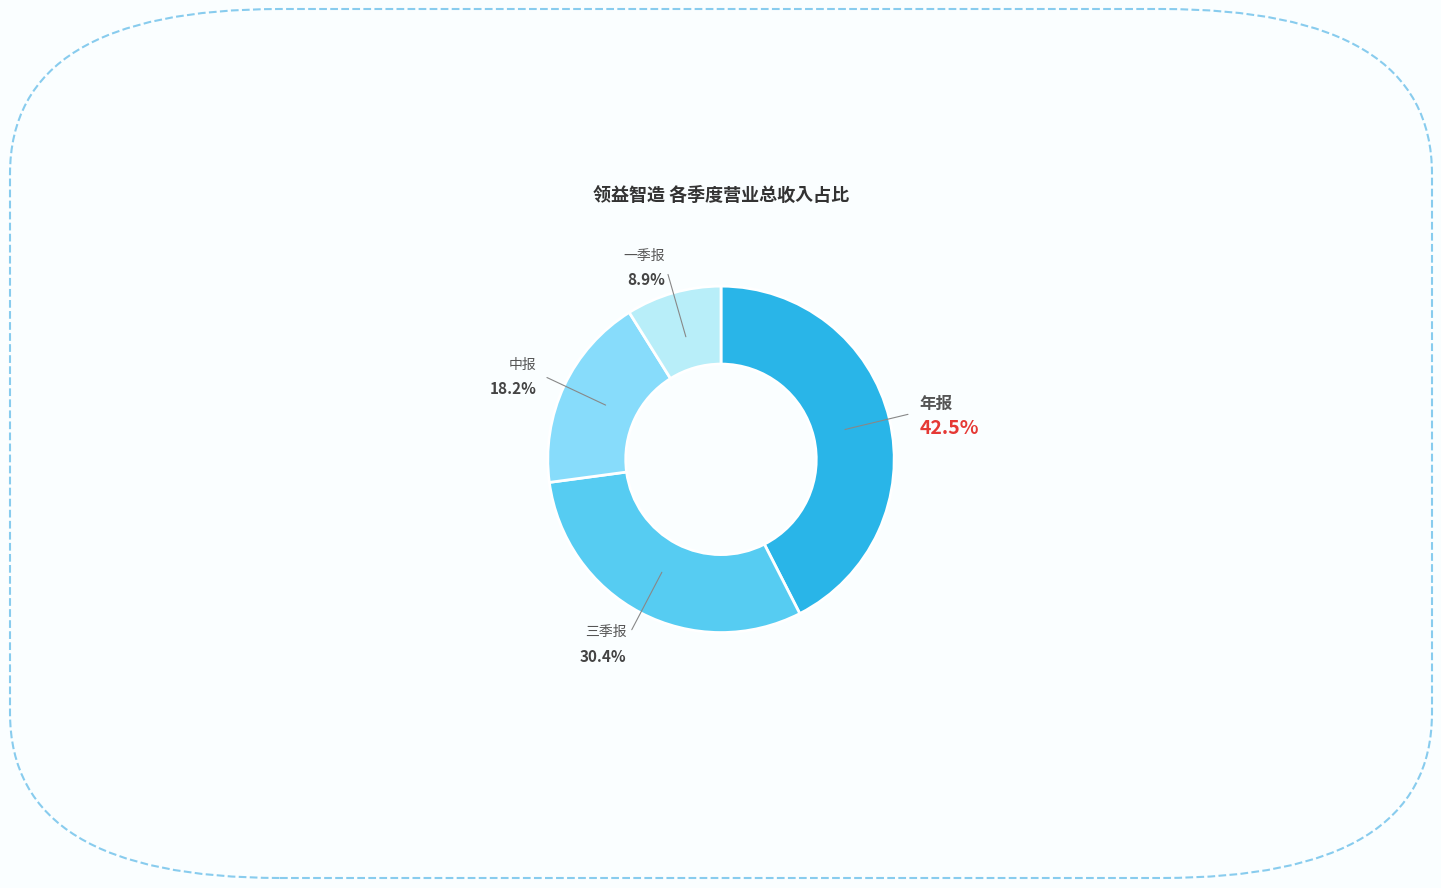

Is there any slice that represents more than half of the pie?

No